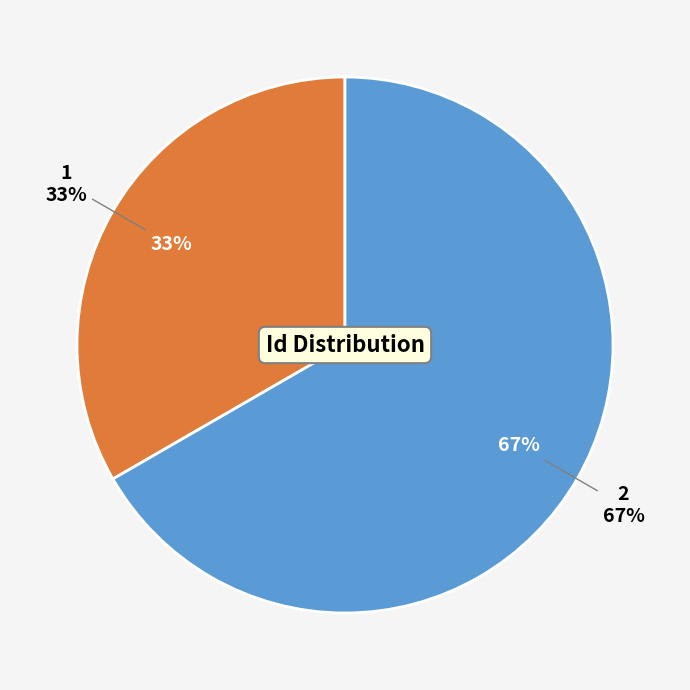

What percentage is the 1 slice, to the nearest percent?

33%